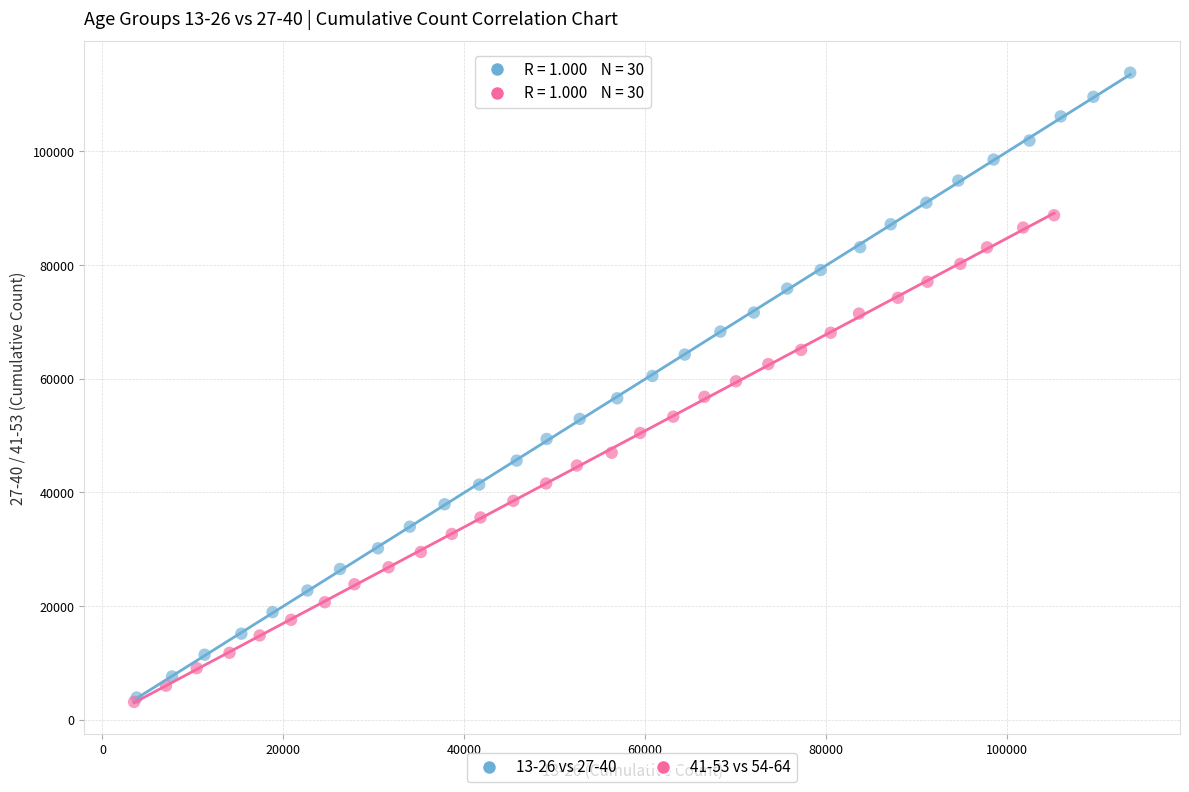

Which series has the largest Y range (max minus min)?

13-26 vs 27-40